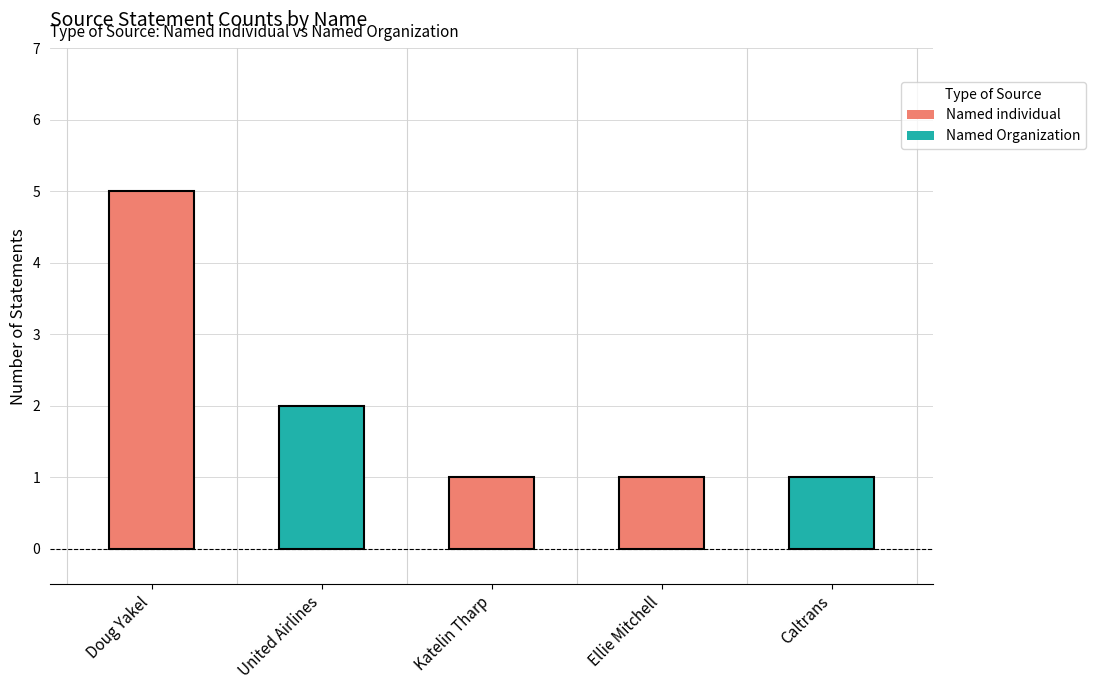

Which series has the largest total across all categories?

Named individual